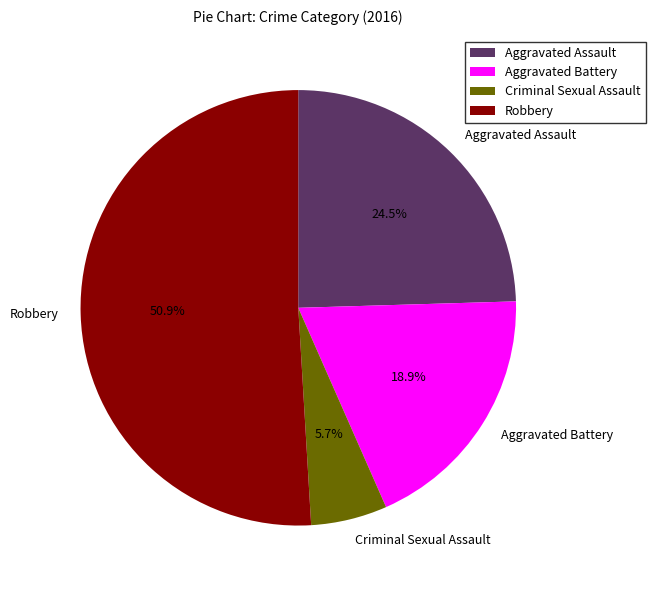

Rank the categories by value from highest to lowest.

Robbery, Aggravated Assault, Aggravated Battery, Criminal Sexual Assault